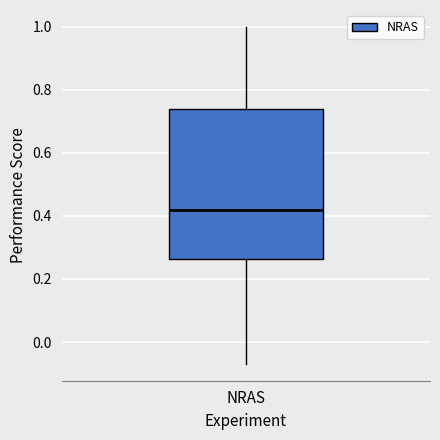

Where is the upper edge of the box for NRAS on the y-axis? The values are not printed on the chart, so give them approximately, as read against the axis.

0.74